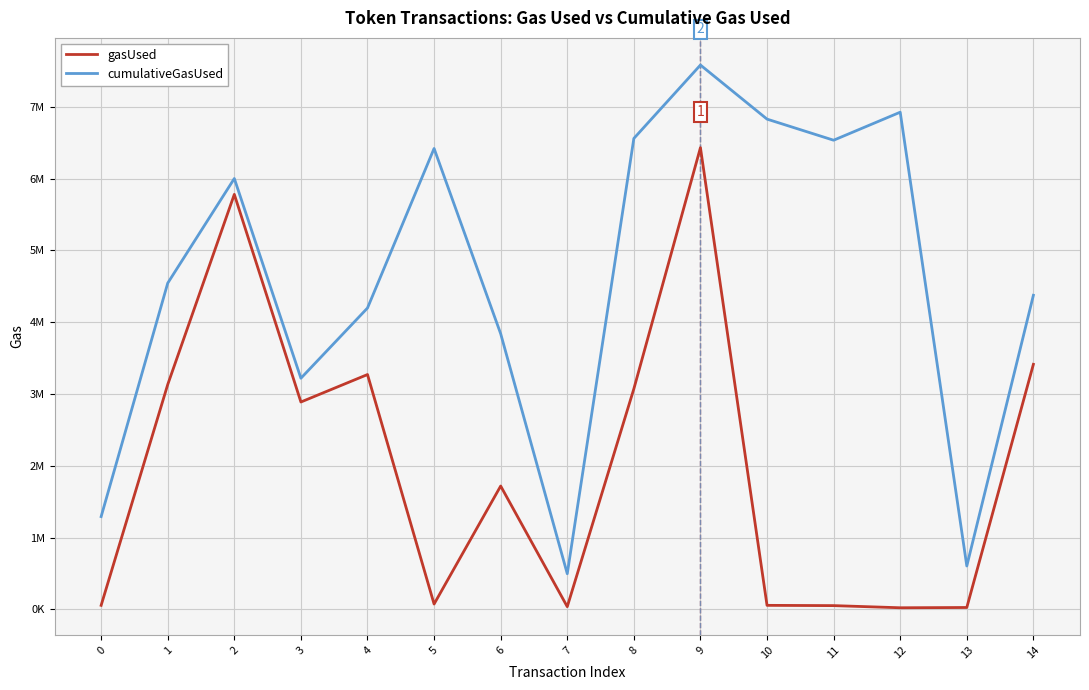

Which category has the highest value in the gasUsed series?

9